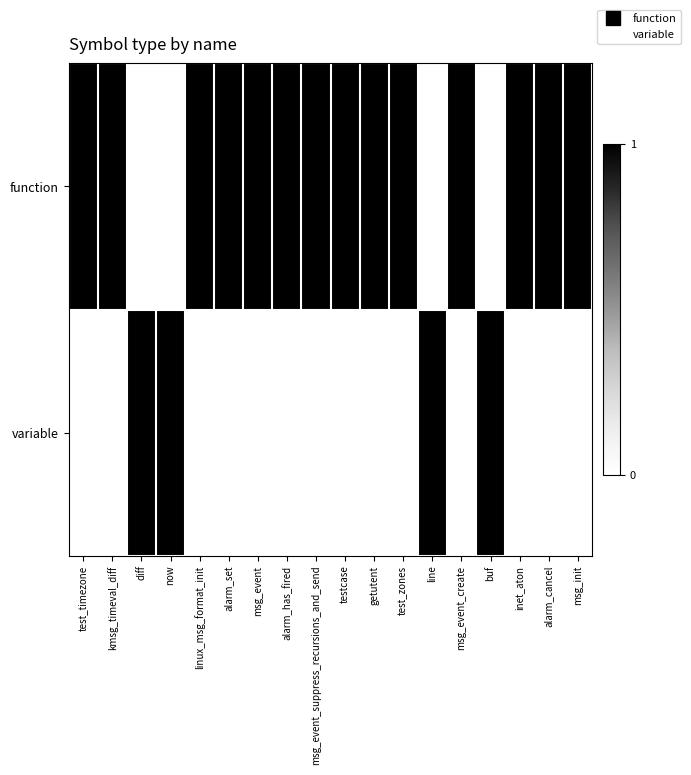

List the series in order of their peak value, highest first.

function, variable